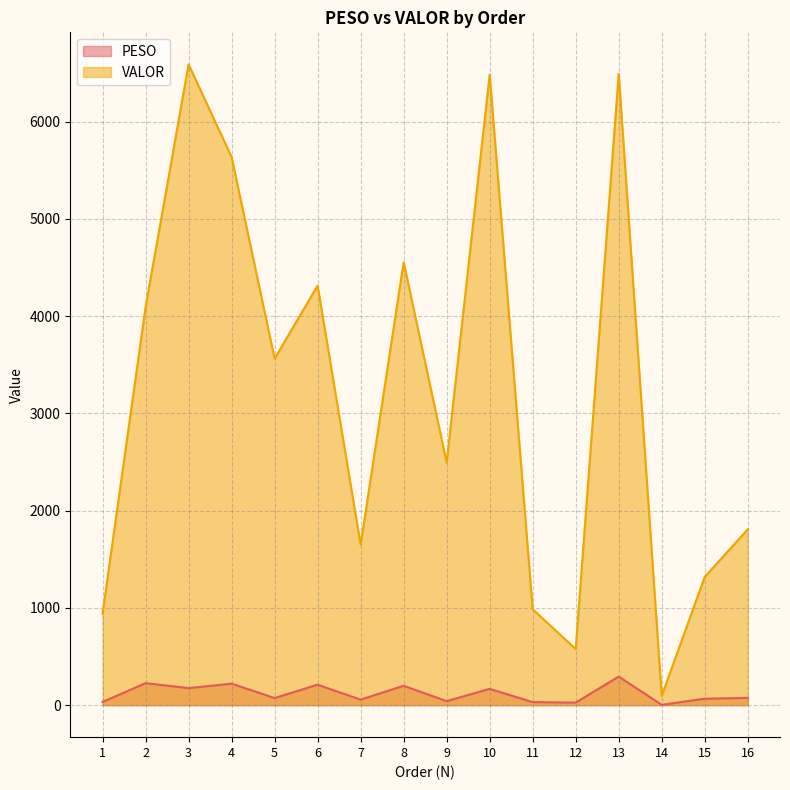

The value of VALOR at 11 is 663.8. True or false?

False